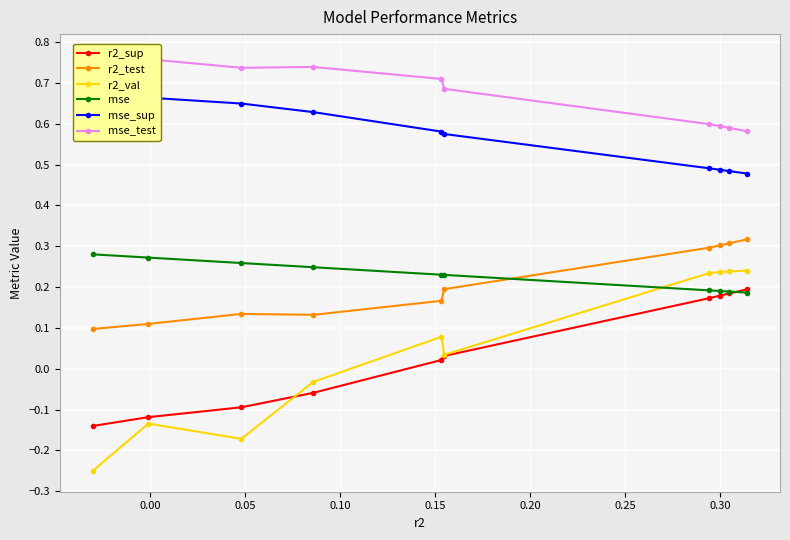

How many mse values are between 0 and 1?

10